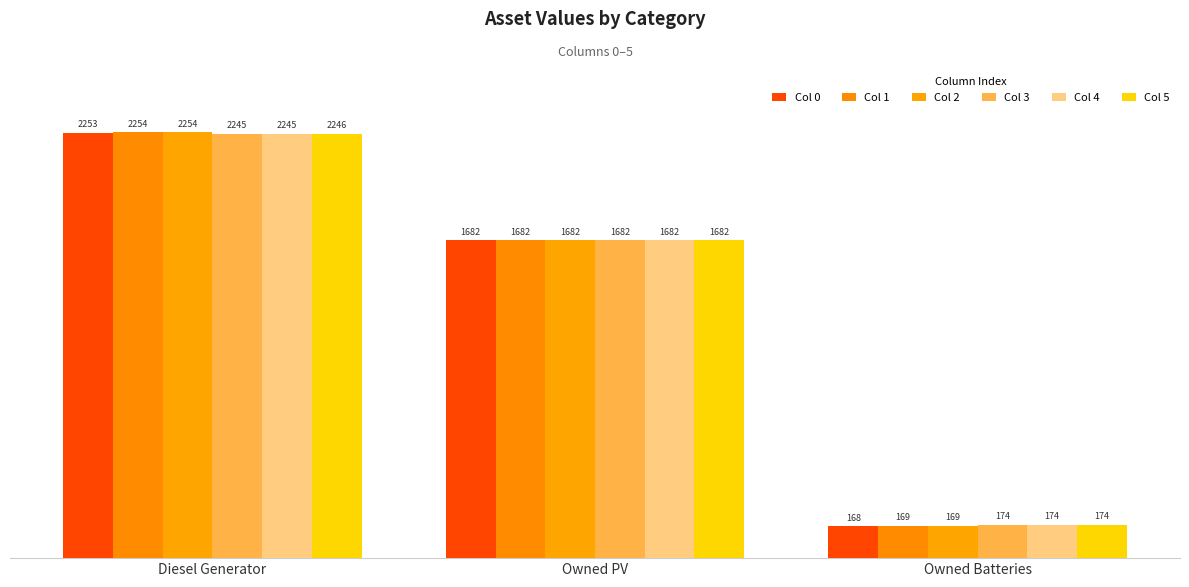

Are the bars horizontal?

No